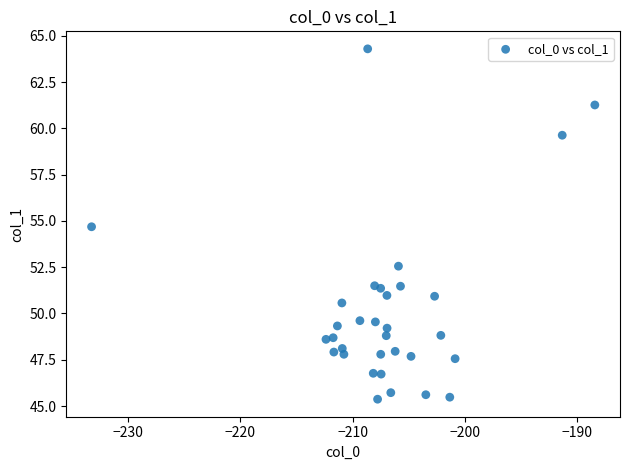

What is the range of Y values (max minus min)?

18.9